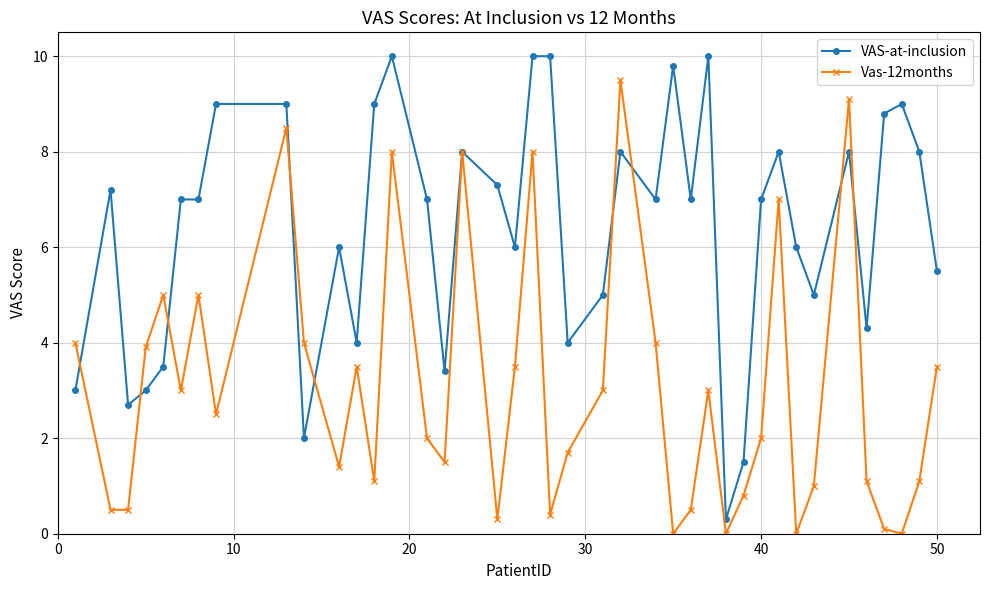

Which series has the largest total across all categories?

VAS-at-inclusion